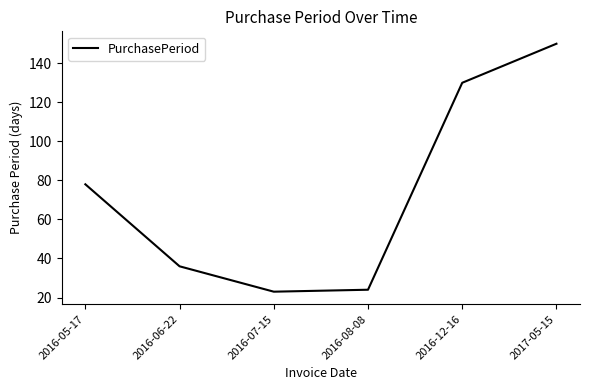

Which category has the highest value across all series?

2017-05-15